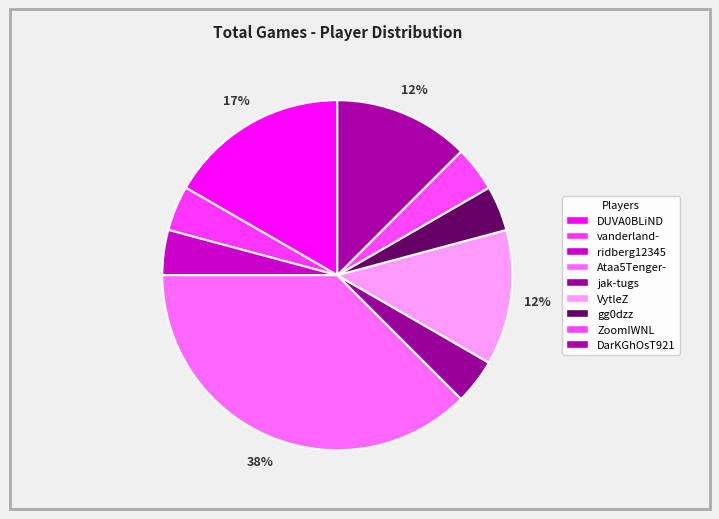

What is the change in value from ridberg12345 to Ataa5Tenger-?

+8